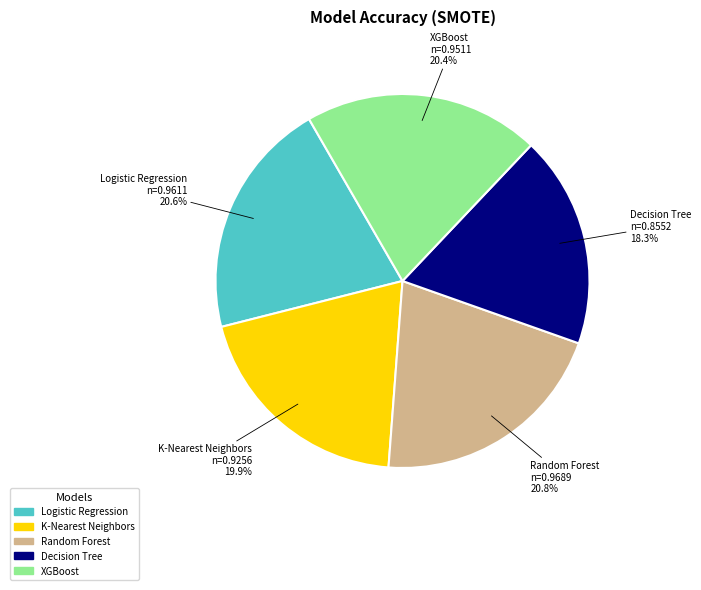

To the nearest percent, what is the average slice percentage?

20%